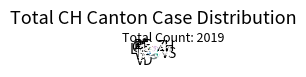

Which has a higher value, TI or BE?

TI